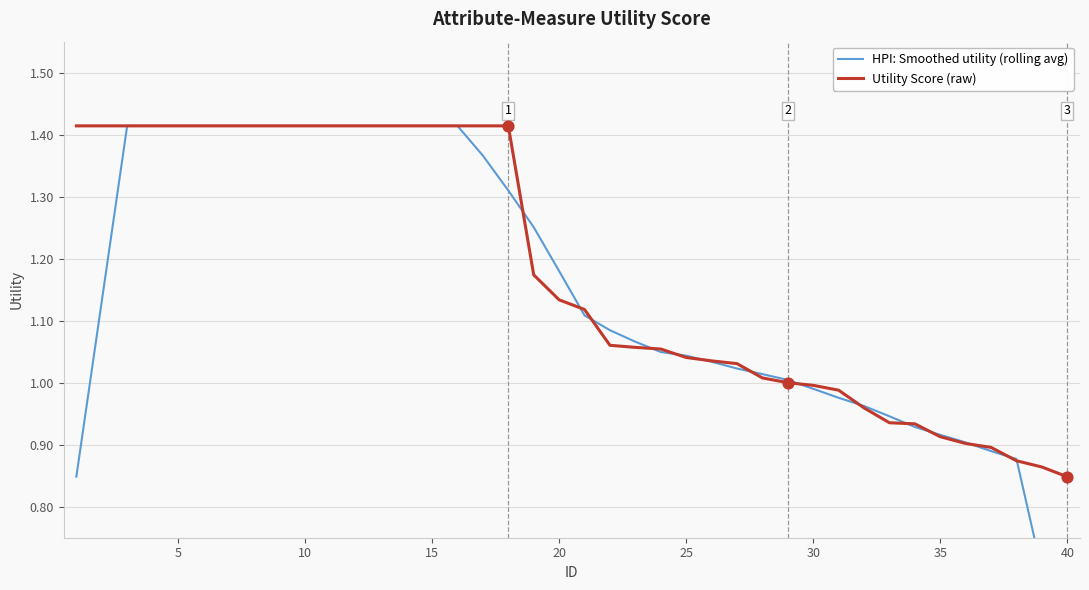

Which series contains the highest Y value?

HPI: Smoothed utility (rolling avg)